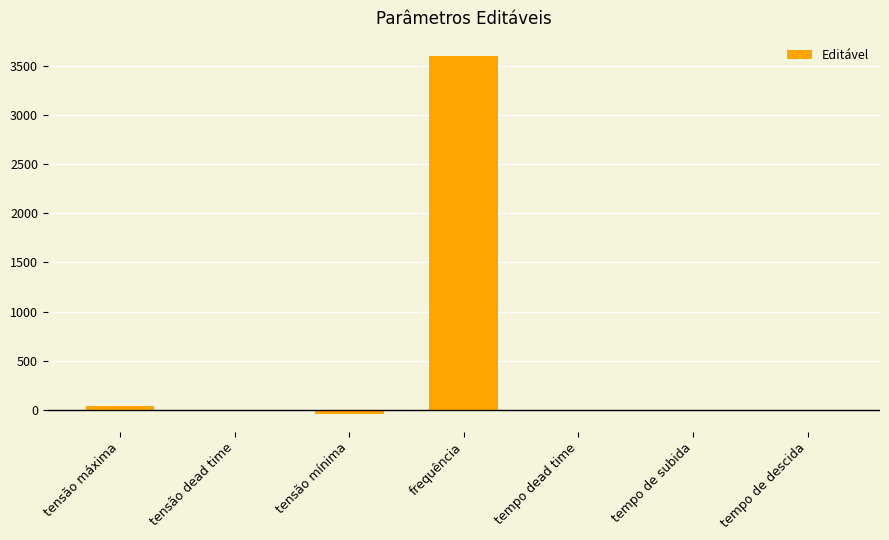

What is the maximum value shown in the chart?

3600.0